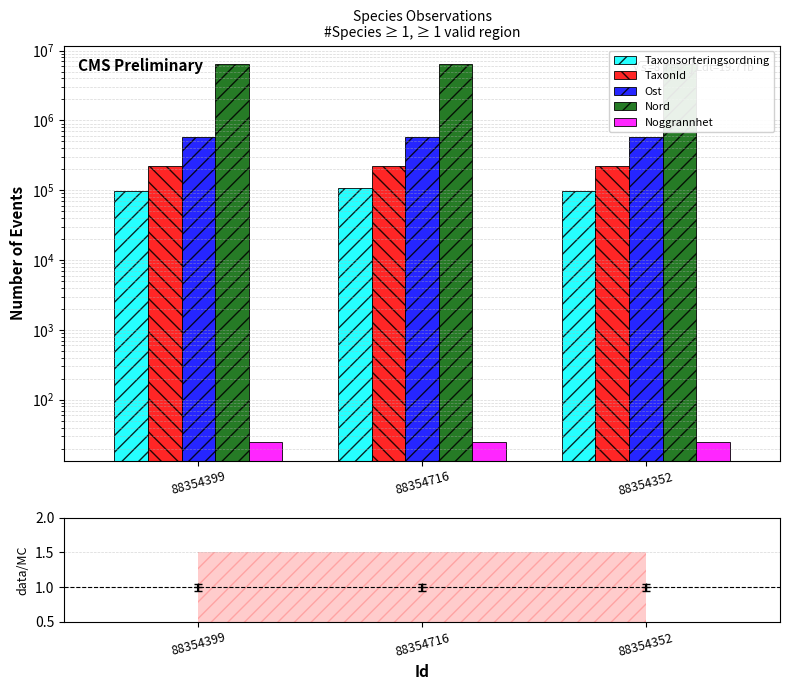

Which series has the largest range (max minus min)?

Taxonsorteringsordning